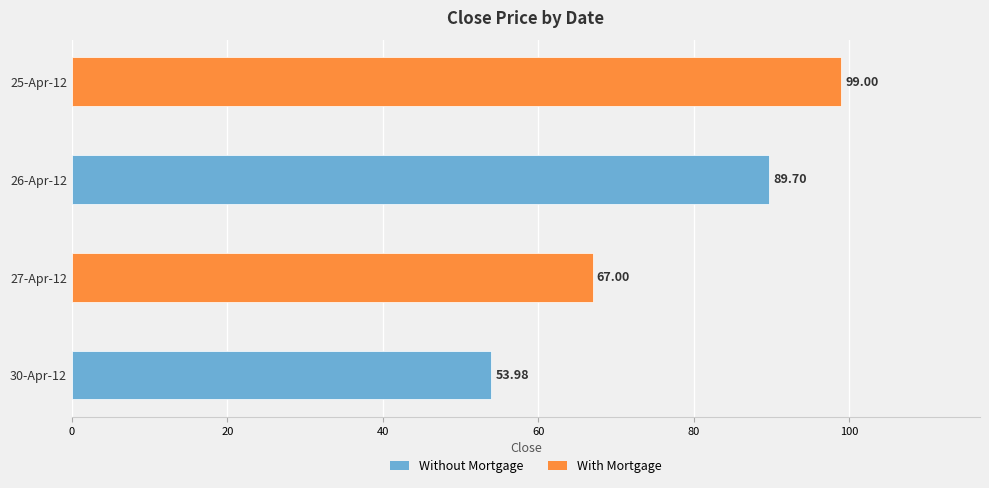

What is the change in value from 30-Apr-12 to 27-Apr-12?

+13.0